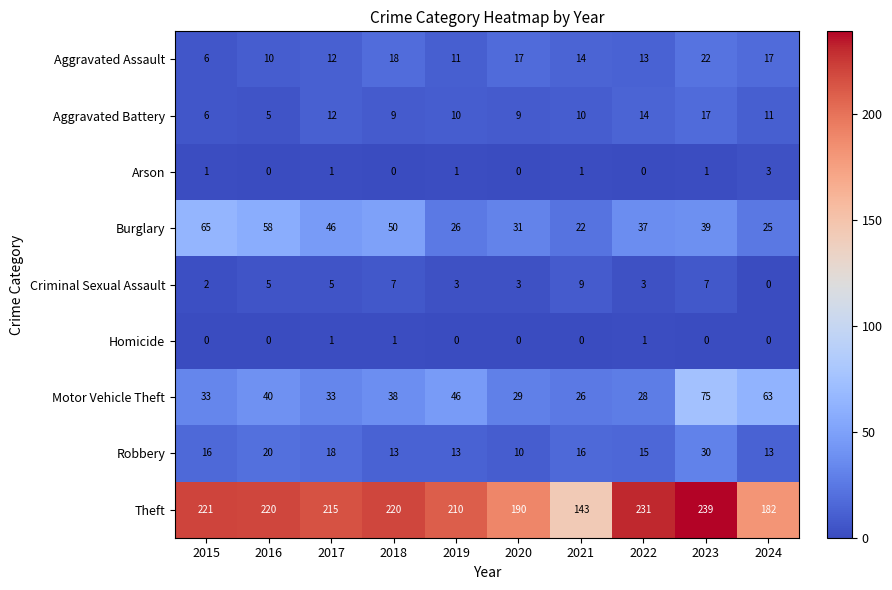

What is the approximate value of Robbery at 2018?

13